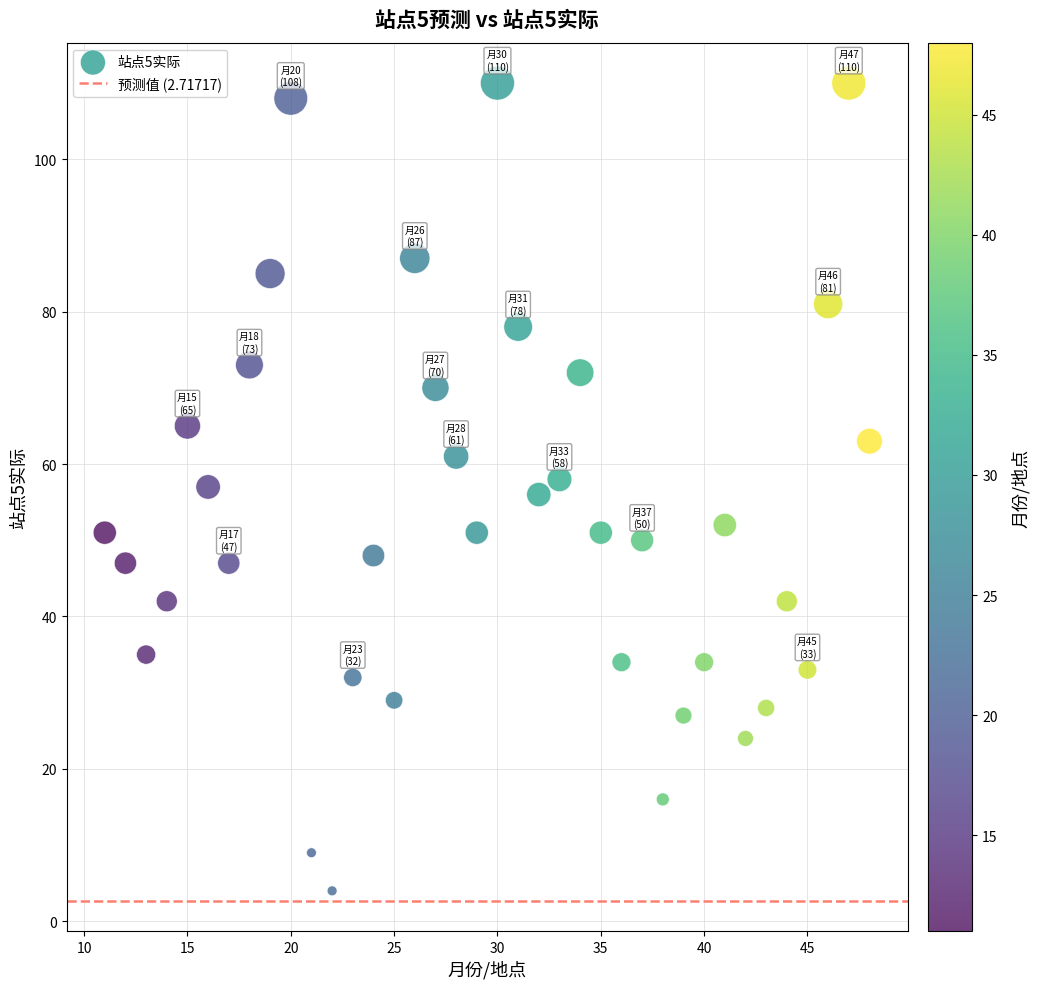

What is the range of Y values (max minus min)?

106